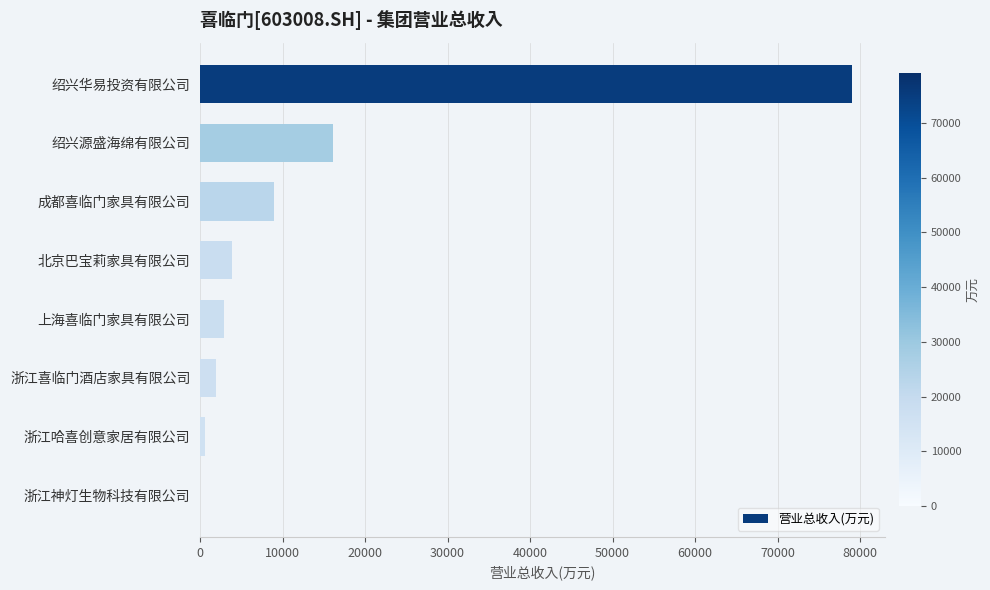

Between 浙江哈喜创意家居有限公司 and 上海喜临门家具有限公司, which is larger?

上海喜临门家具有限公司